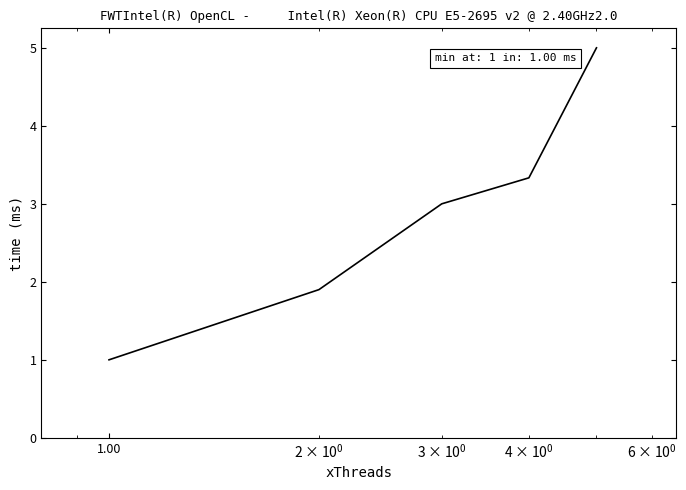

What is the smallest value displayed?

1.0